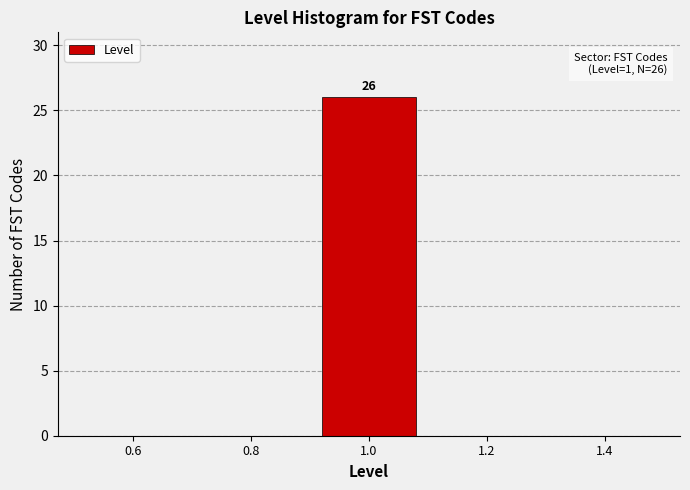

Which range on the x-axis has the tallest bar?

0.9 to 1.1